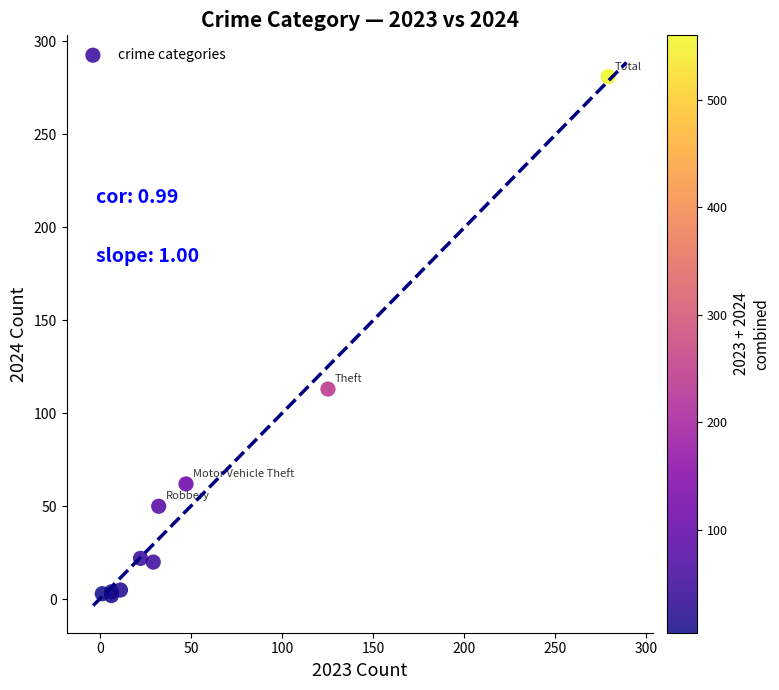

What Y value in the scatter plot is closest to 141?

113